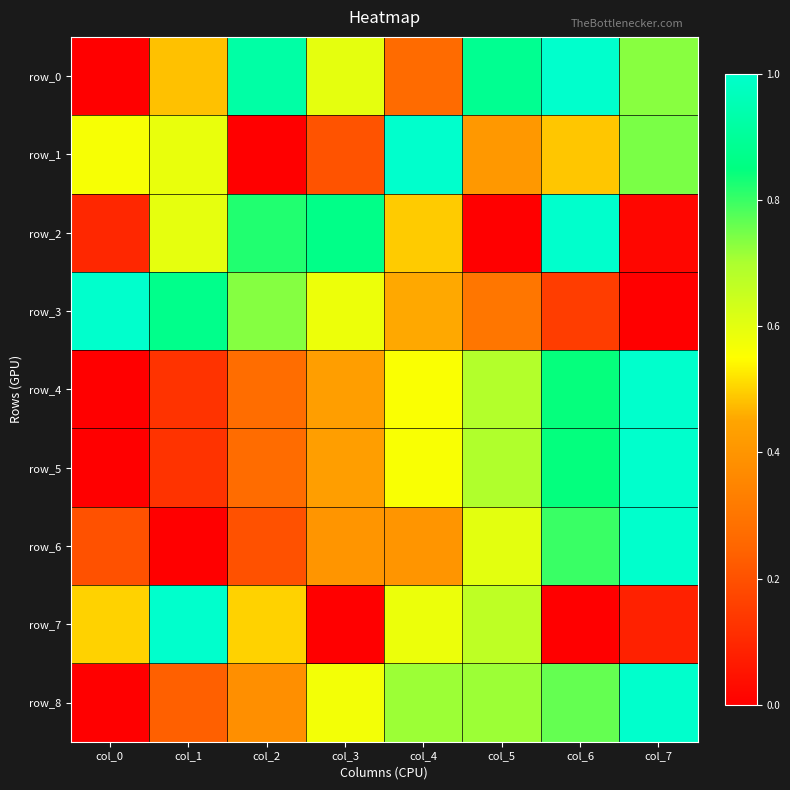

At which category is the sum across all series the highest?

col_6